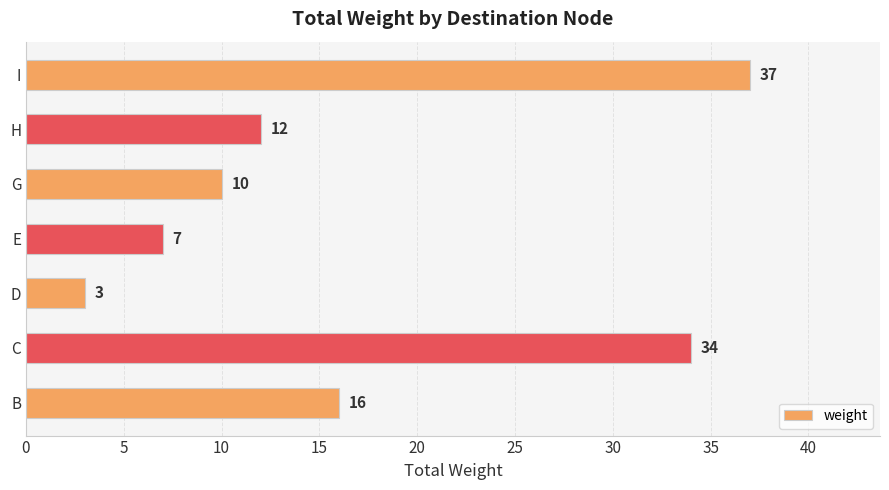

List the labels in order of value, largest first.

I, C, B, H, G, E, D